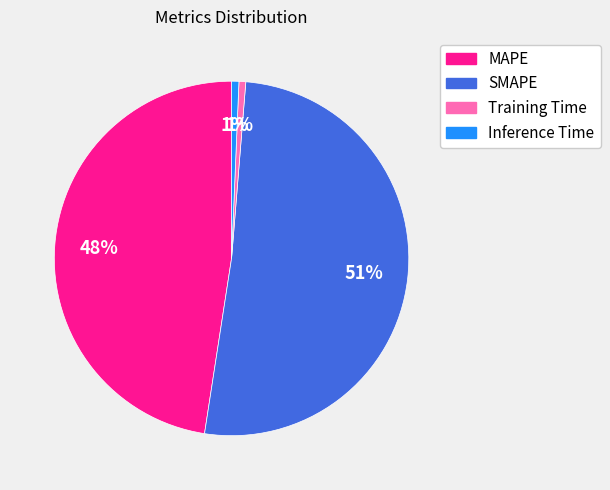

Count the number of slices in the pie.

4